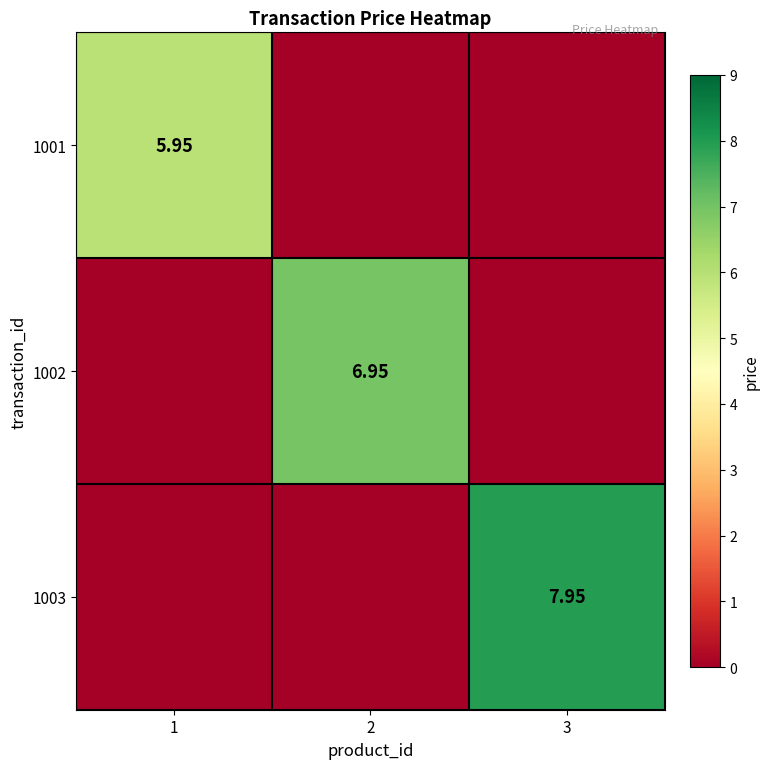

Rank the series at 2 from highest to lowest value.

1002, 1001, 1003